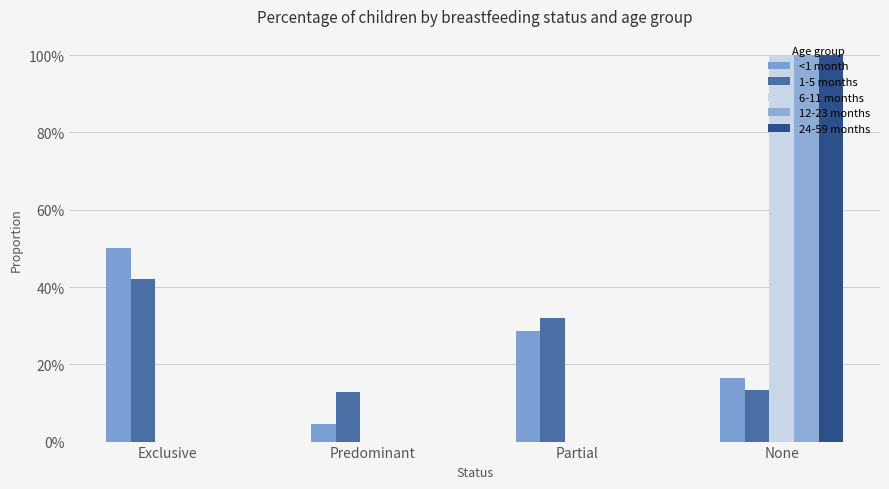

Which series has the largest range (max minus min)?

6-11 months